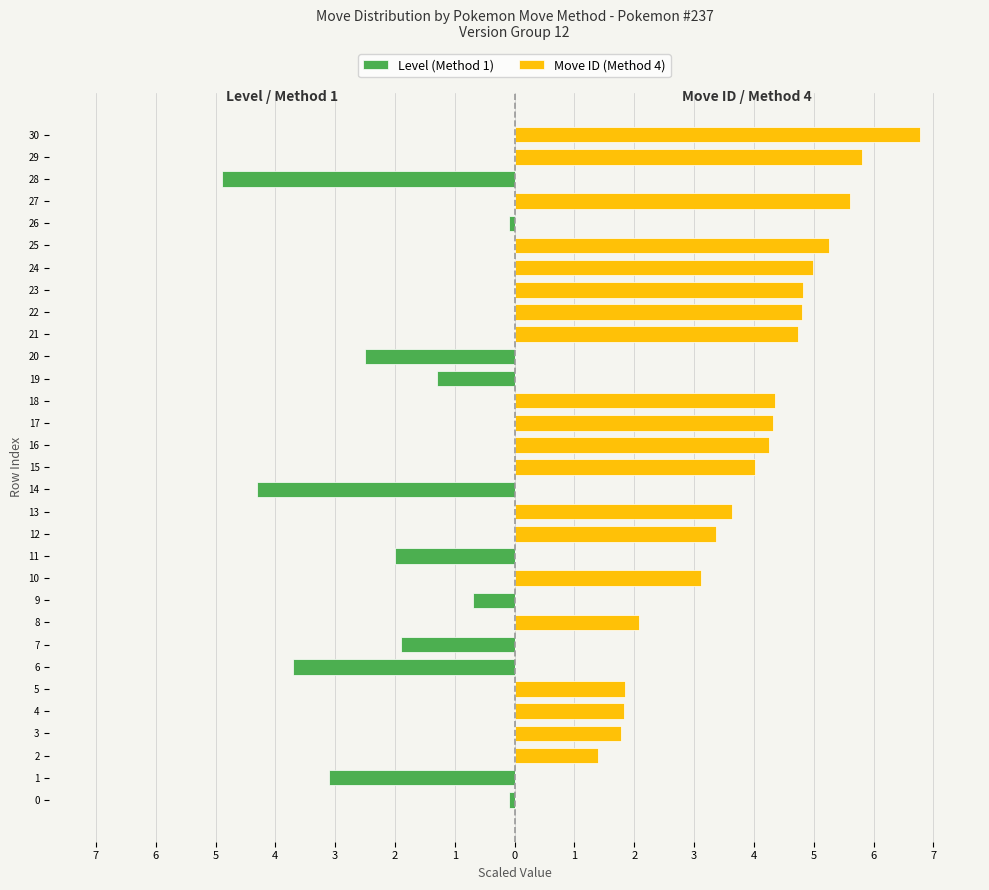

What is the minimum value shown in the chart?

-4.9